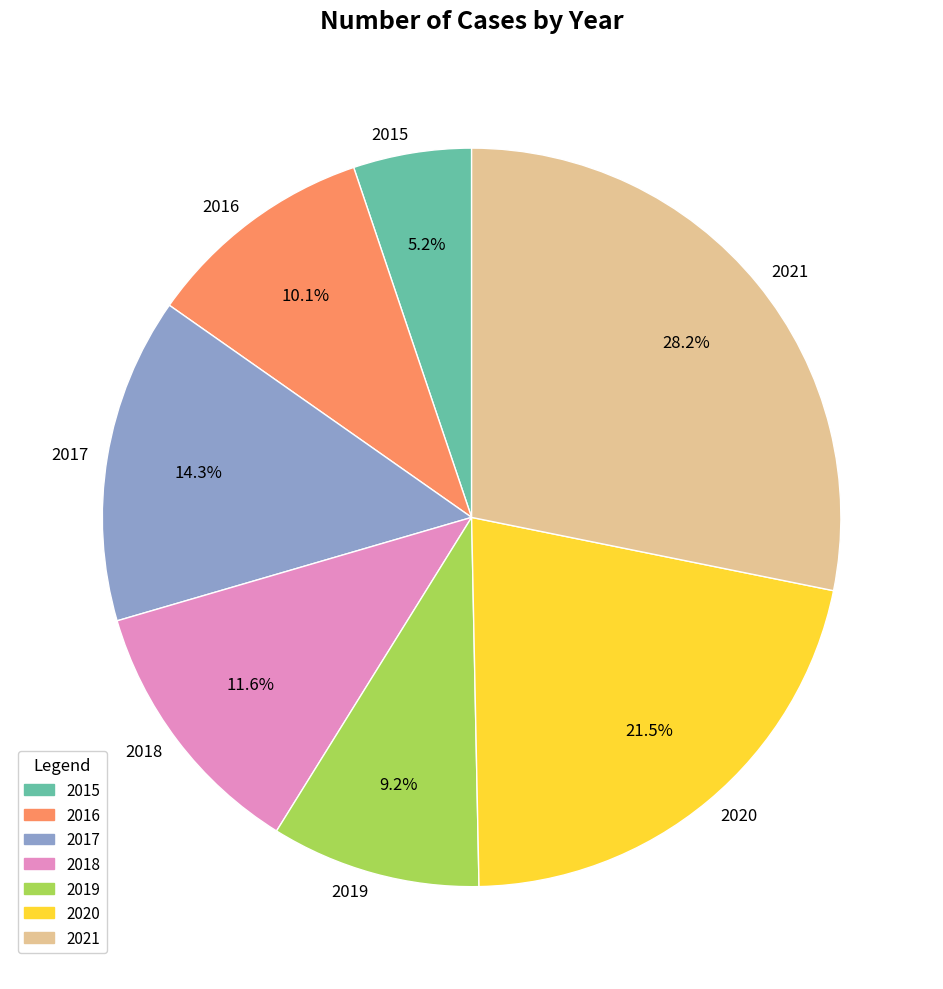

Does 2021 represent more than half of the total?

No